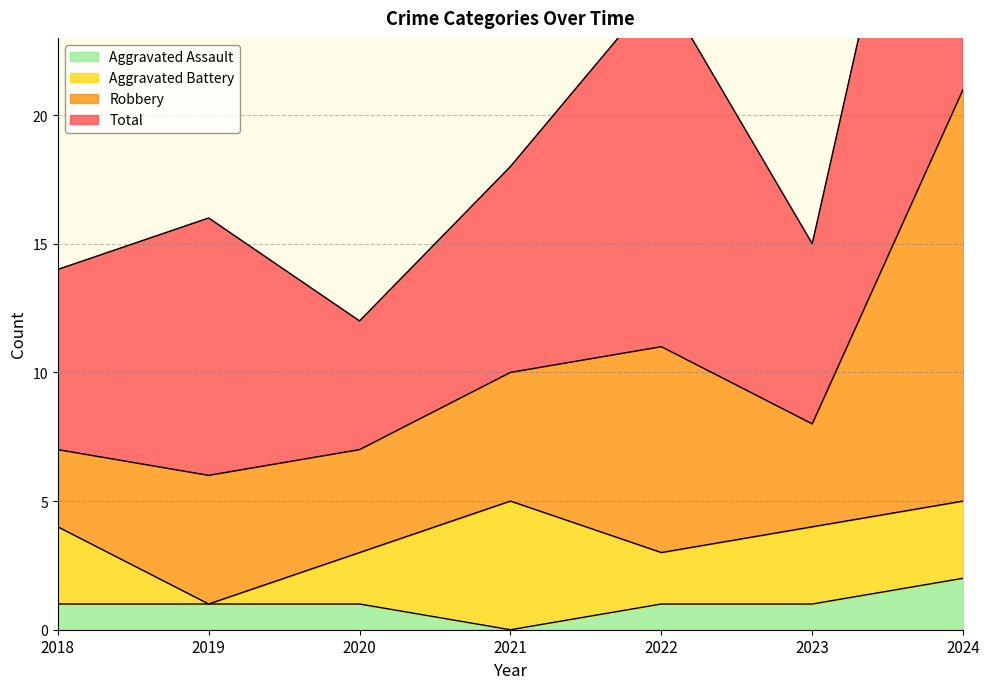

How many interior local peaks does the Robbery series have?

2